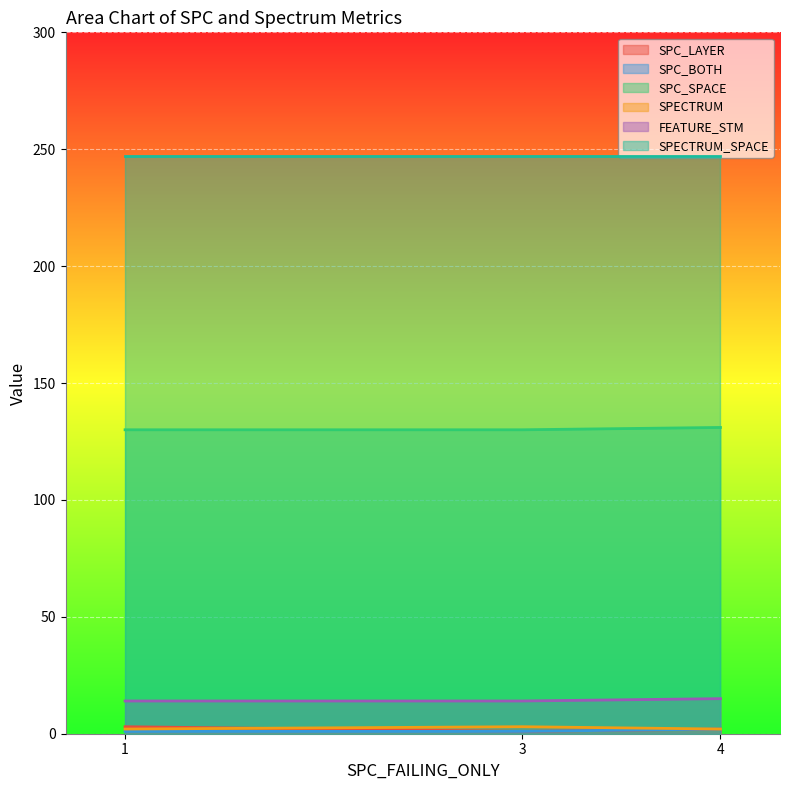

What is the greatest value displayed?

247